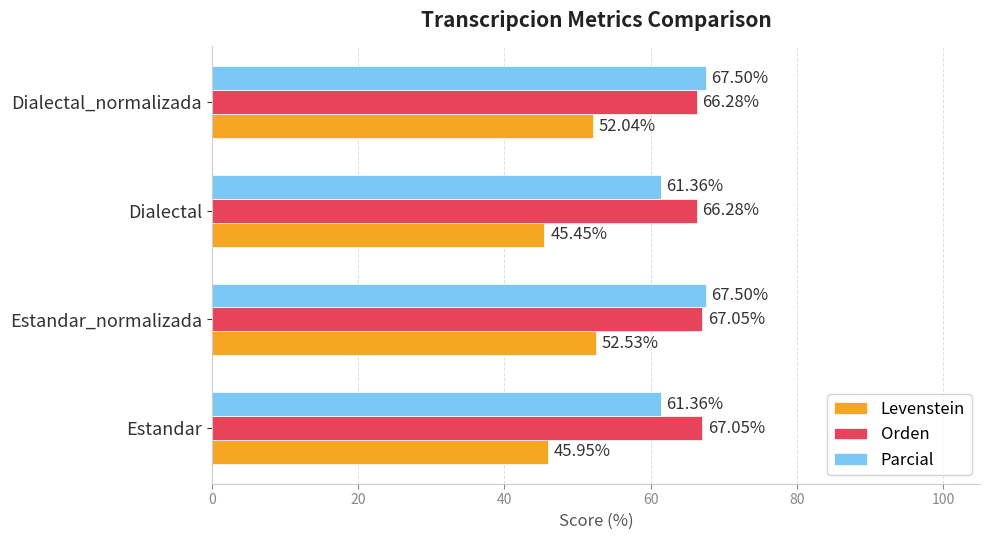

Where is Levenstein nearest to the value 48?

Estandar